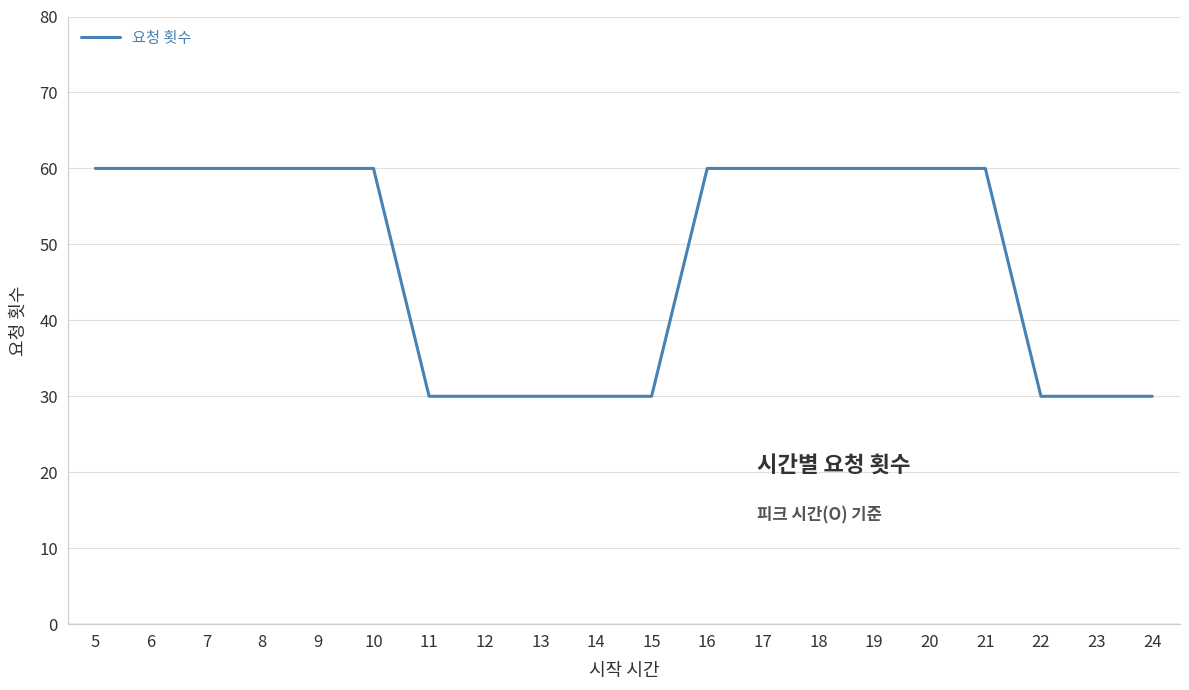

Reading right to left, transcribe all the data shown in this chart.

24=30	23=30	22=30	21=60	20=60	19=60	18=60	17=60	16=60	15=30	14=30	13=30	12=30	11=30	10=60	9=60	8=60	7=60	6=60	5=60